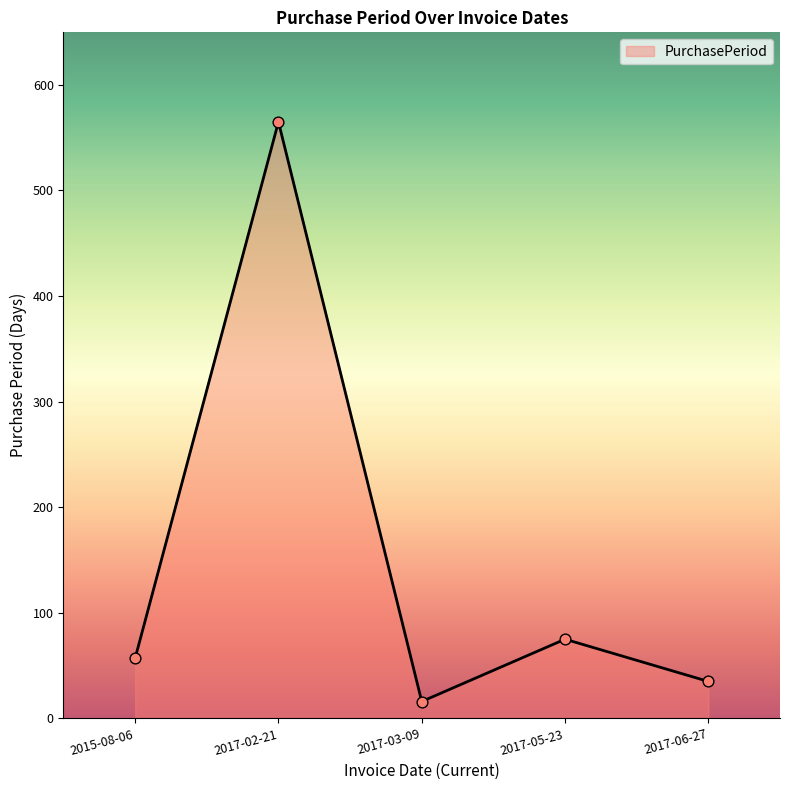

What is the change in value from 2015-08-06 to 2017-02-21?

+508